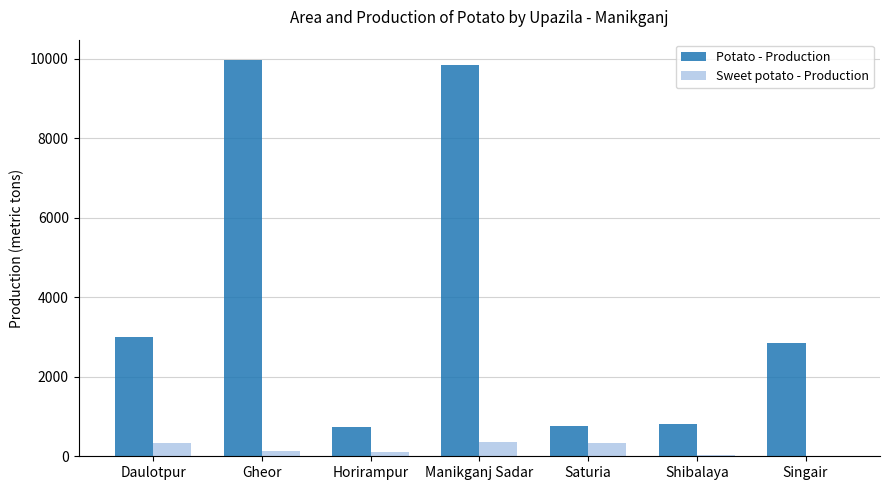

The value of Potato - Production at Daulotpur is 837.2. True or false?

False